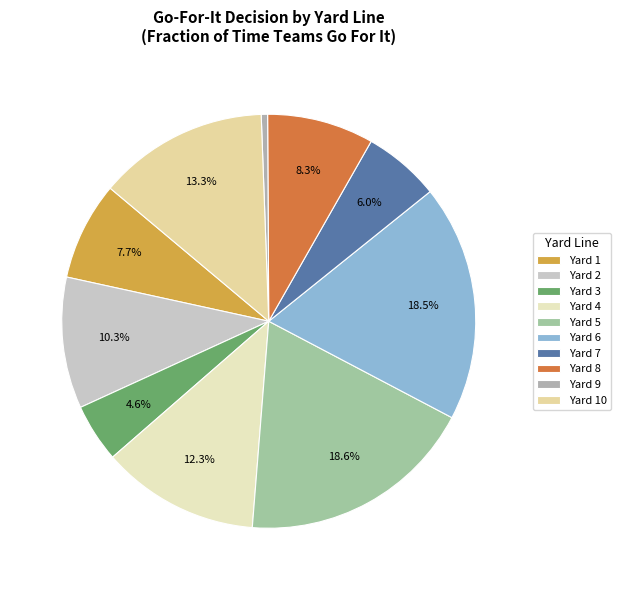

Is there any slice that represents more than half of the pie?

No